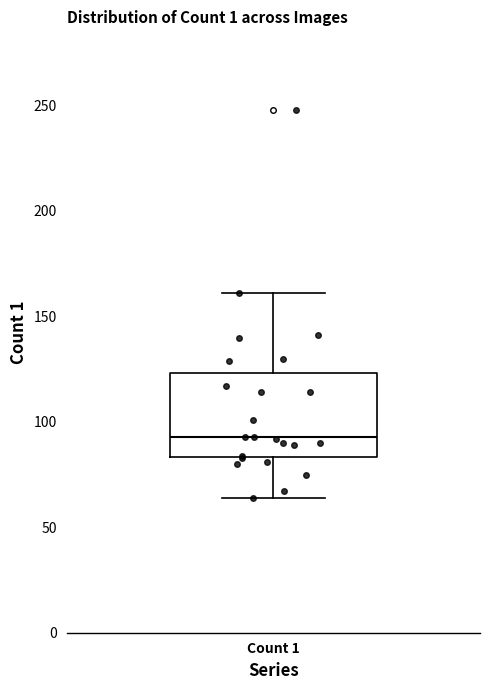

Read this box plot against the y-axis: the position of the median line, the range covered by the box, and the ends of both whiskers. The values are not printed on the chart, so give them approximately, as read against the axis.

median 95, box 85 to 125, whiskers 65 to 160